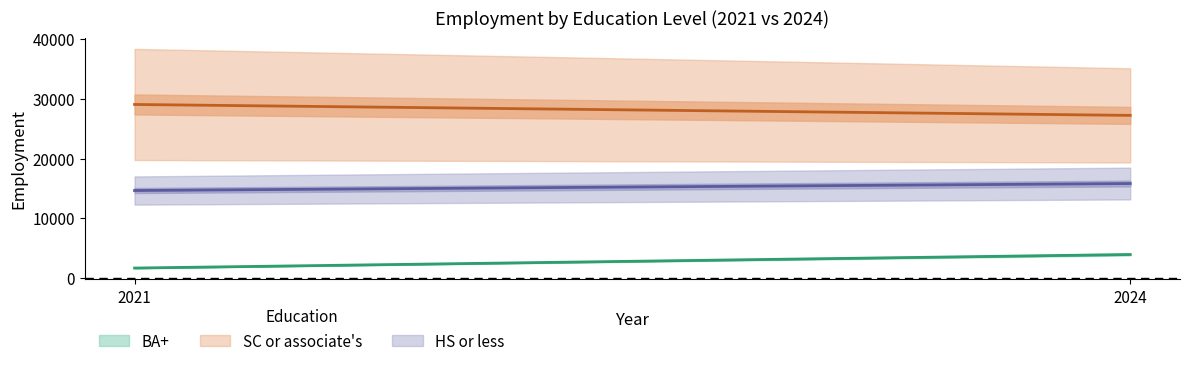

Reading left to right, what are all the values shown in this chart?

BA+_empl: 1650	3920
SC_empl: 29060	27230
HS_empl: 14640	15810